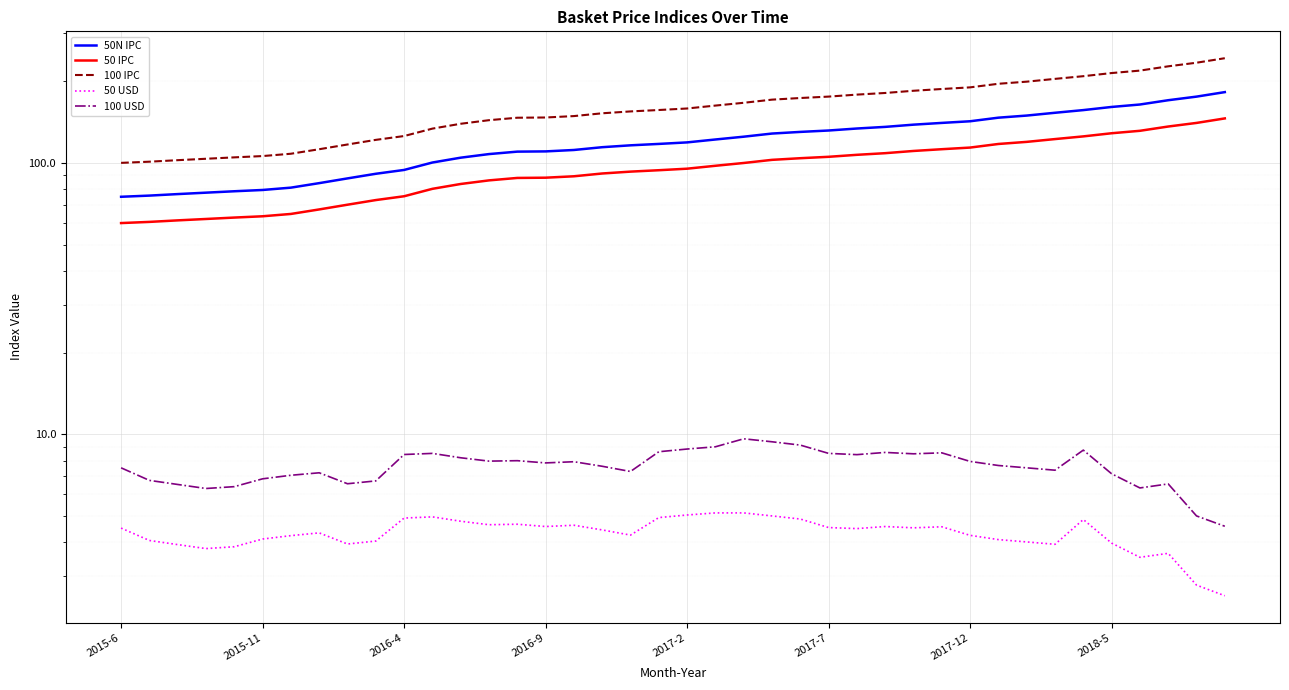

What is the maximum value for 50 USD?

5.1